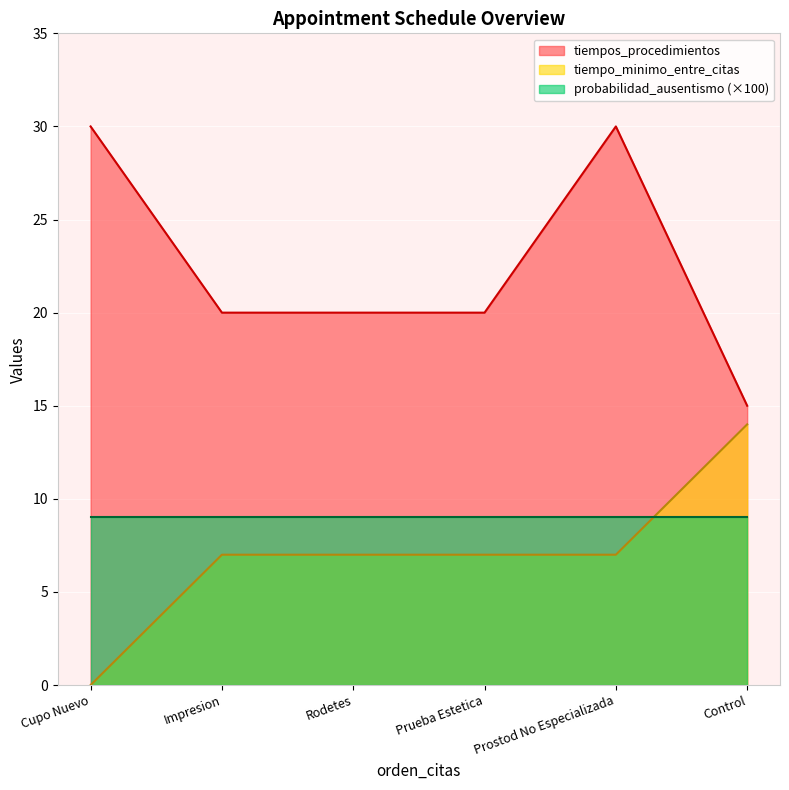

What is the sum of the tiempos_procedimientos values at Control and Prostod No Especializada?

45